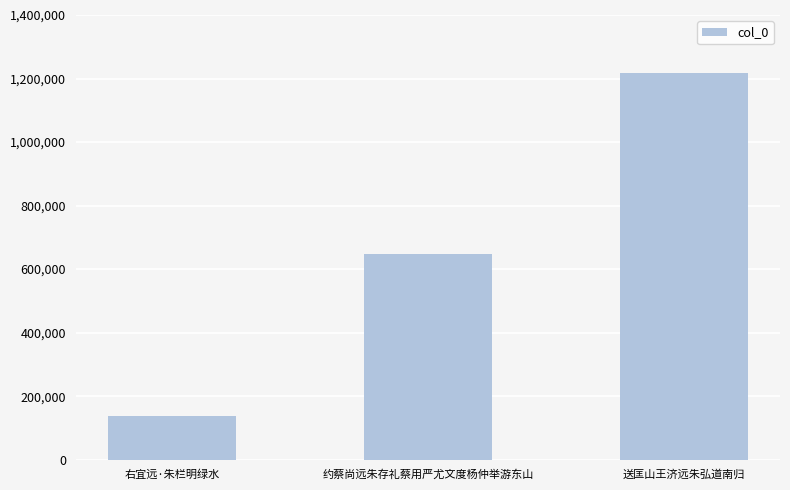

What is the minimum value shown in the chart?

137839